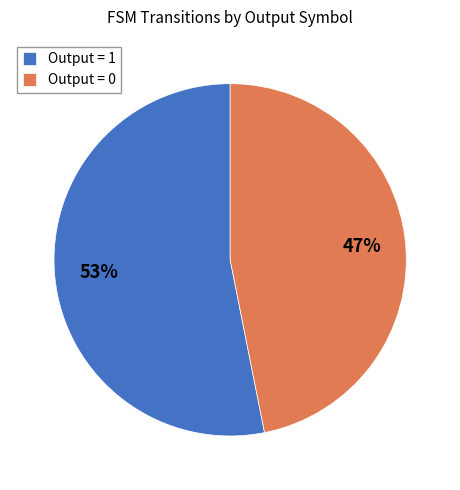

What is the ratio of the value at Output = 1 to the value at Output = 0?

1.1